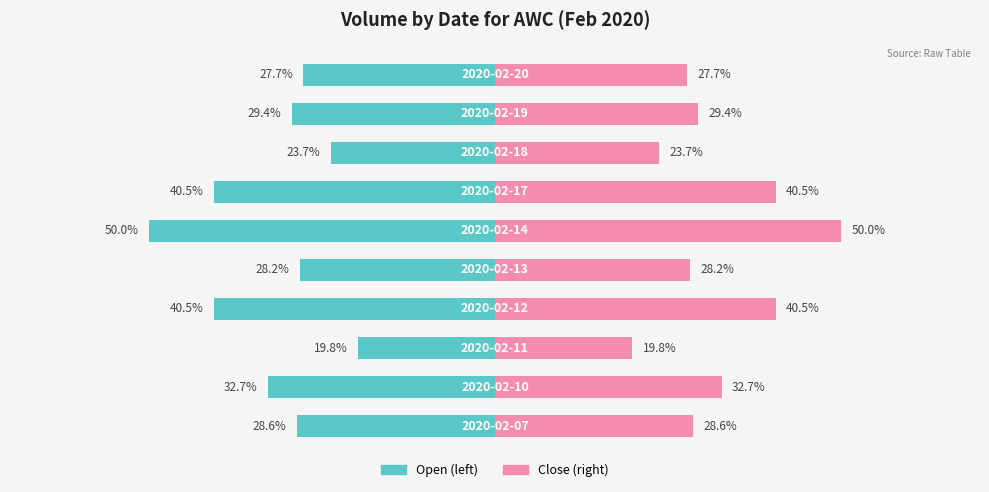

How many distinct data groups are displayed?

2